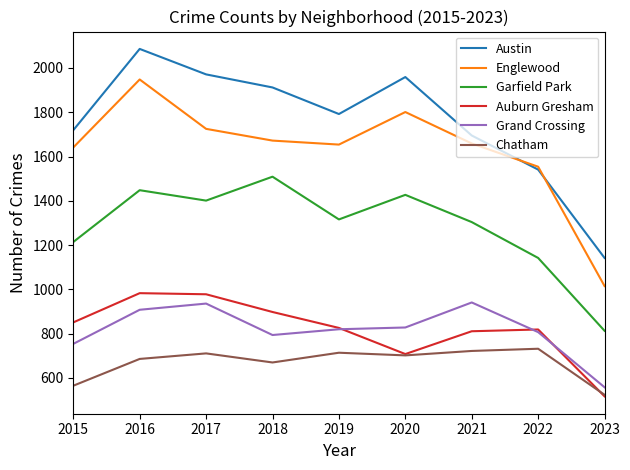

What is the smallest value displayed?

517